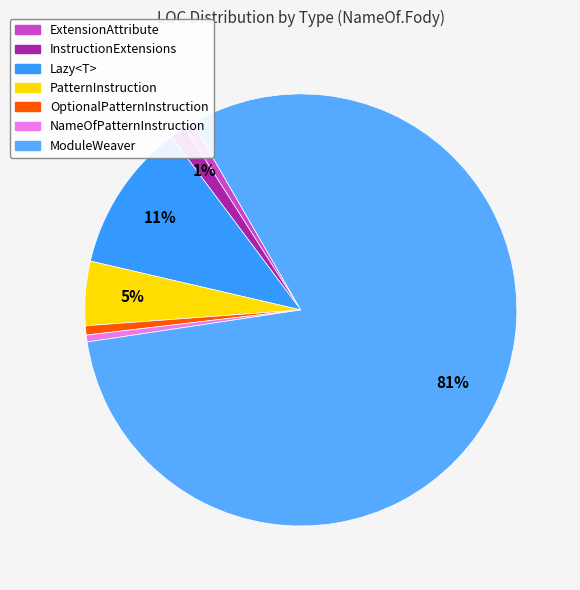

How many segments does this pie chart have?

7